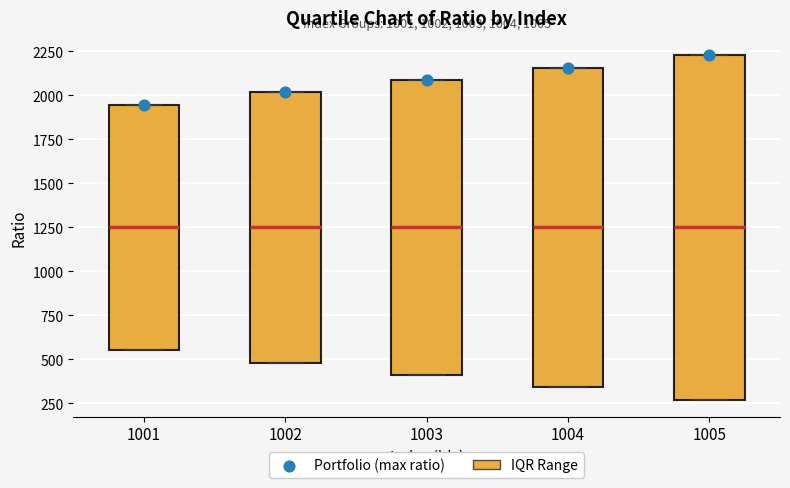

Reading left to right, transcribe this box plot: for each box, give where its median line is, the range the box spans, and where its two whiskers end, as read against the y-axis. The values are not printed on the chart, so give them approximately, as read against the axis.

1001: median 1250, box 550 to 1950, whiskers 550 to 1950
1002: median 1250, box 500 to 2000, whiskers 500 to 2000
1003: median 1250, box 400 to 2100, whiskers 400 to 2100
1004: median 1250, box 350 to 2150, whiskers 350 to 2150
1005: median 1250, box 250 to 2250, whiskers 250 to 2250